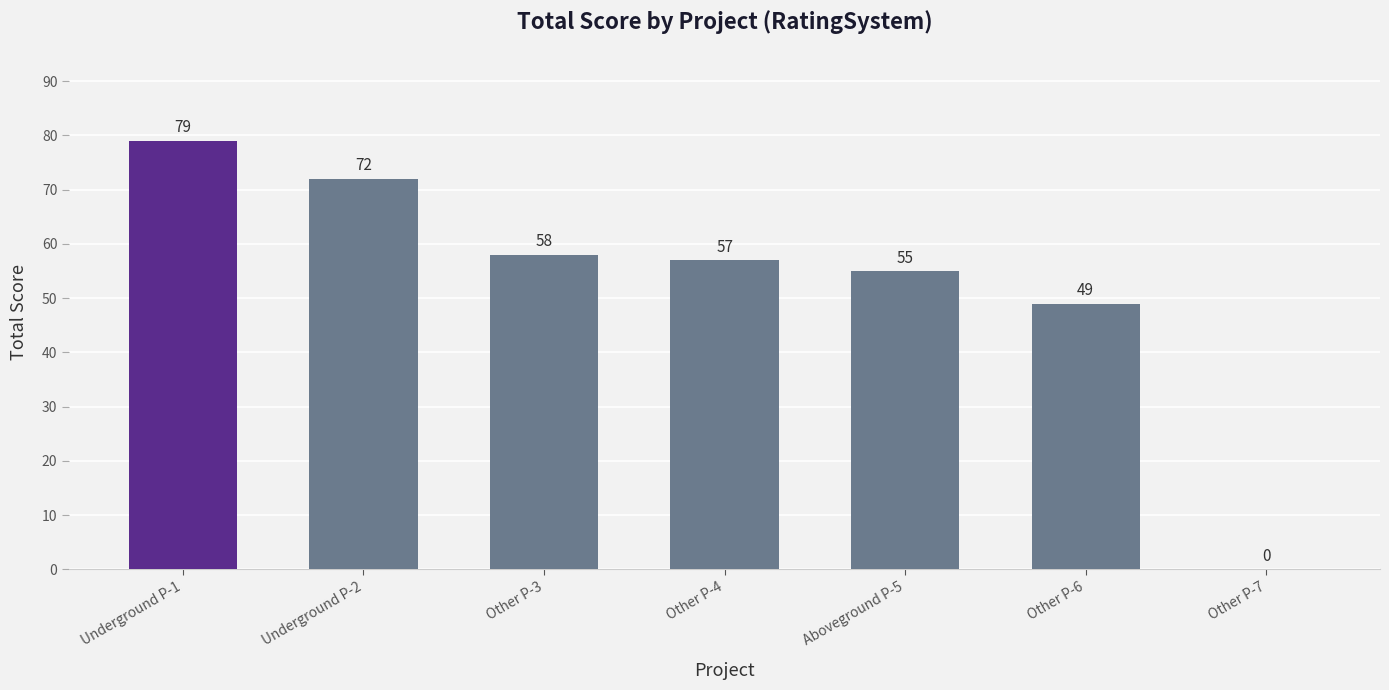

What is the approximate value at Aboveground P-5, to the nearest 5?

55